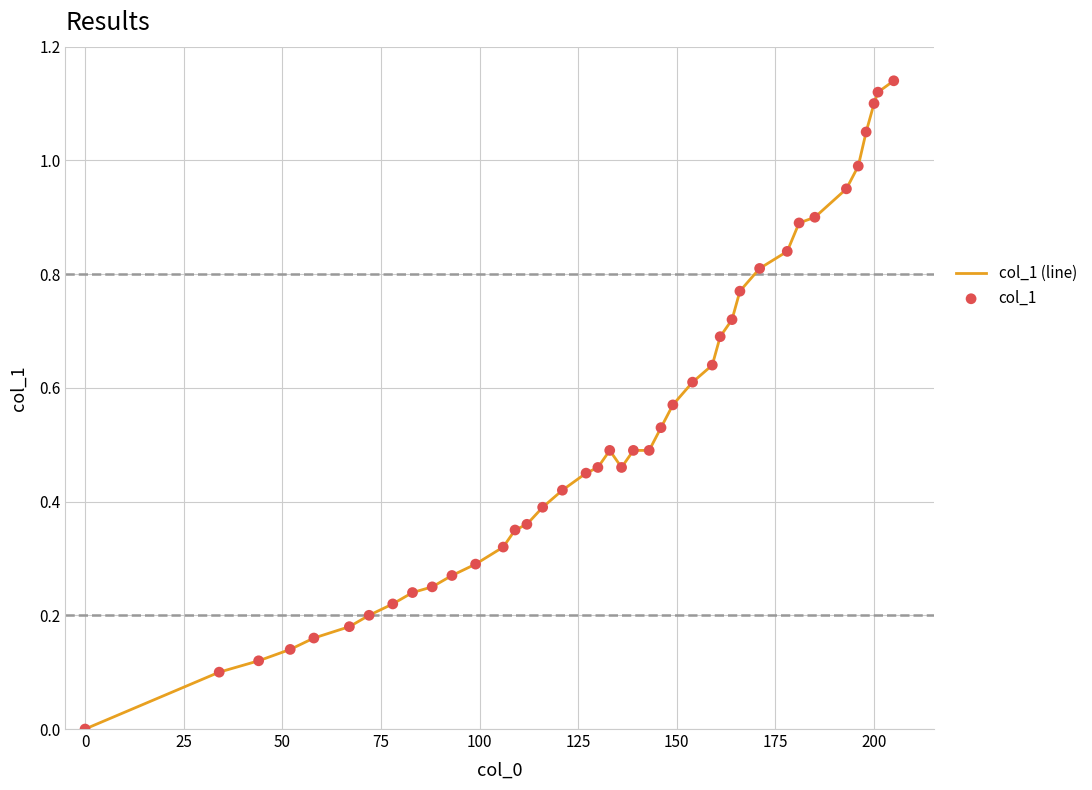

How many lines are shown in the chart?

1